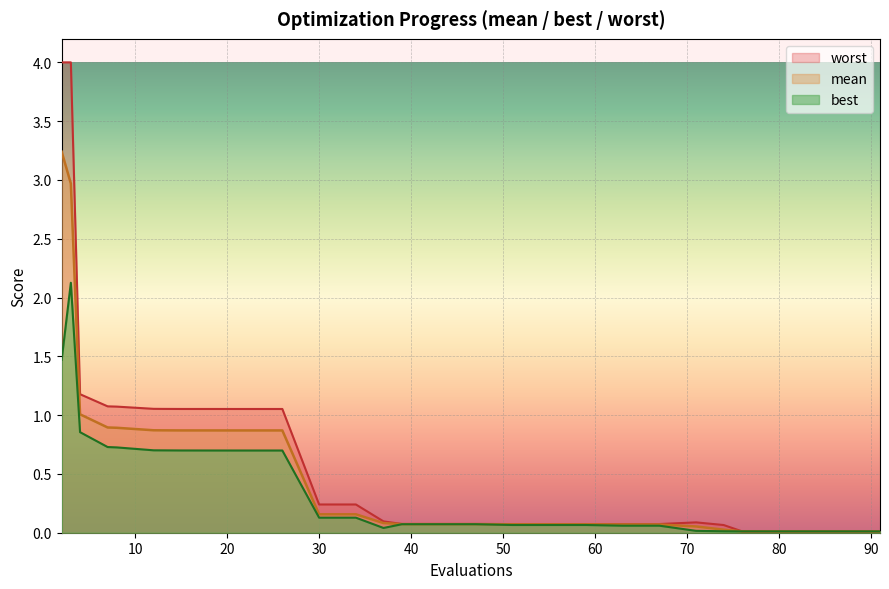

How many interior local valleys does the best line series have?

1